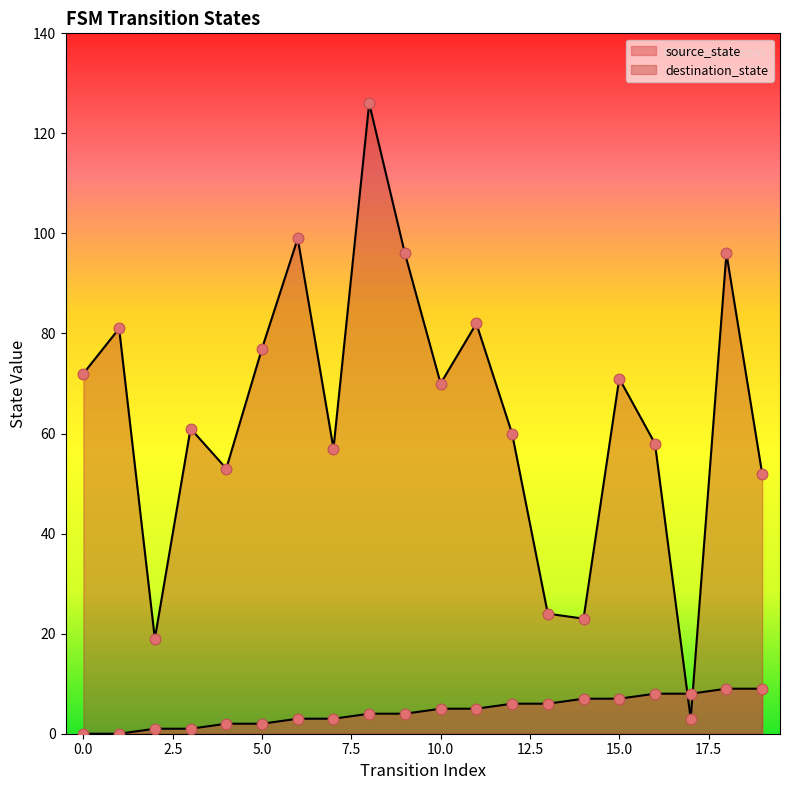

Which series contains the highest Y value?

destination_state